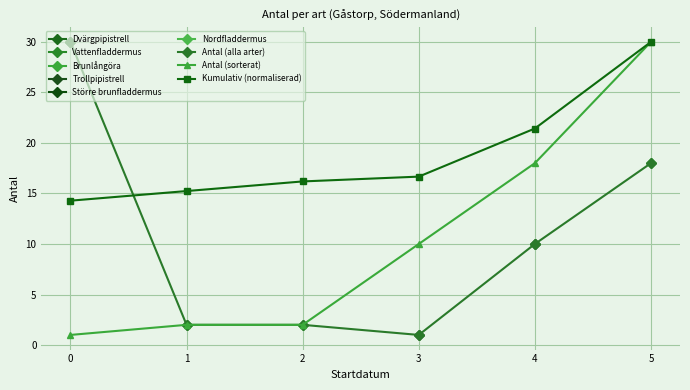

Which series ends up on top after the final intersection of Antal (alla arter) and Kumulativ (normaliserad)?

Kumulativ (normaliserad)